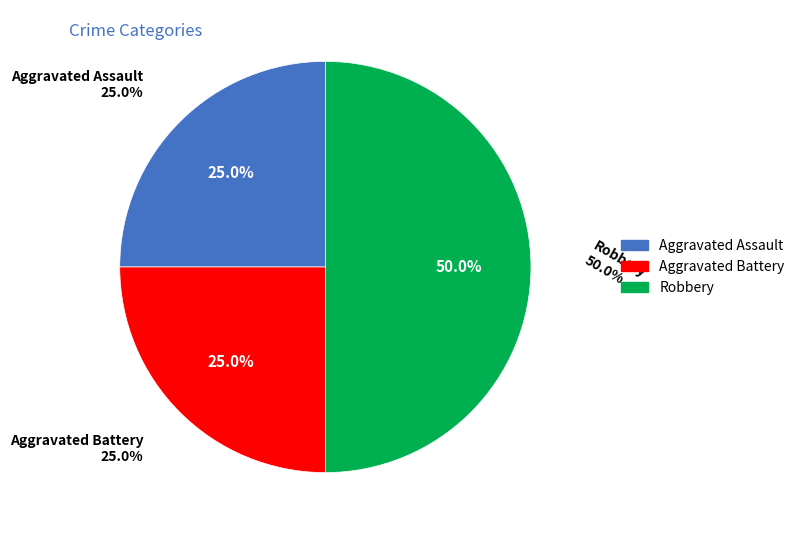

What is the largest slice in the pie chart?

Robbery